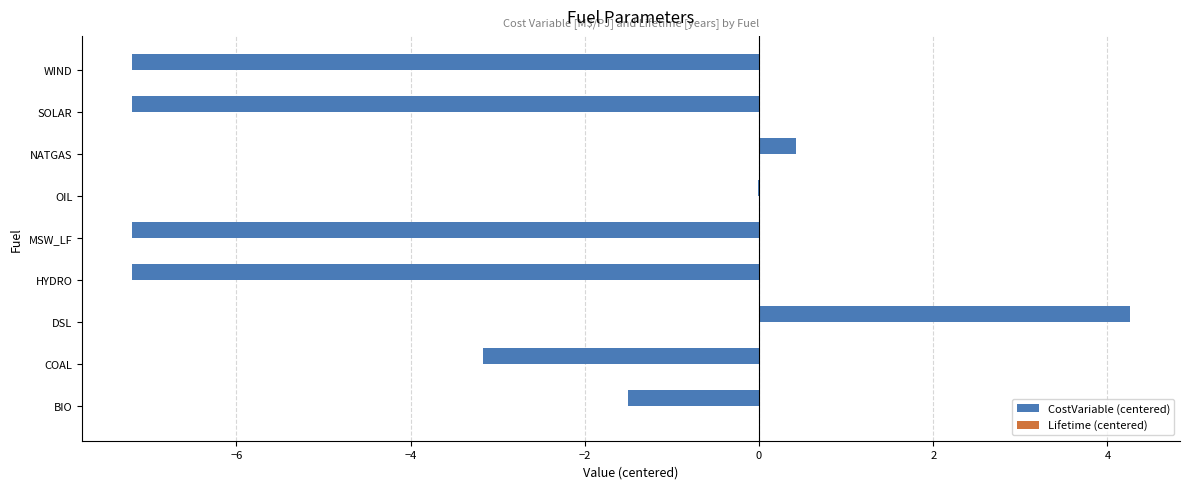

Which has a higher value, MSW_LF or NATGAS?

NATGAS